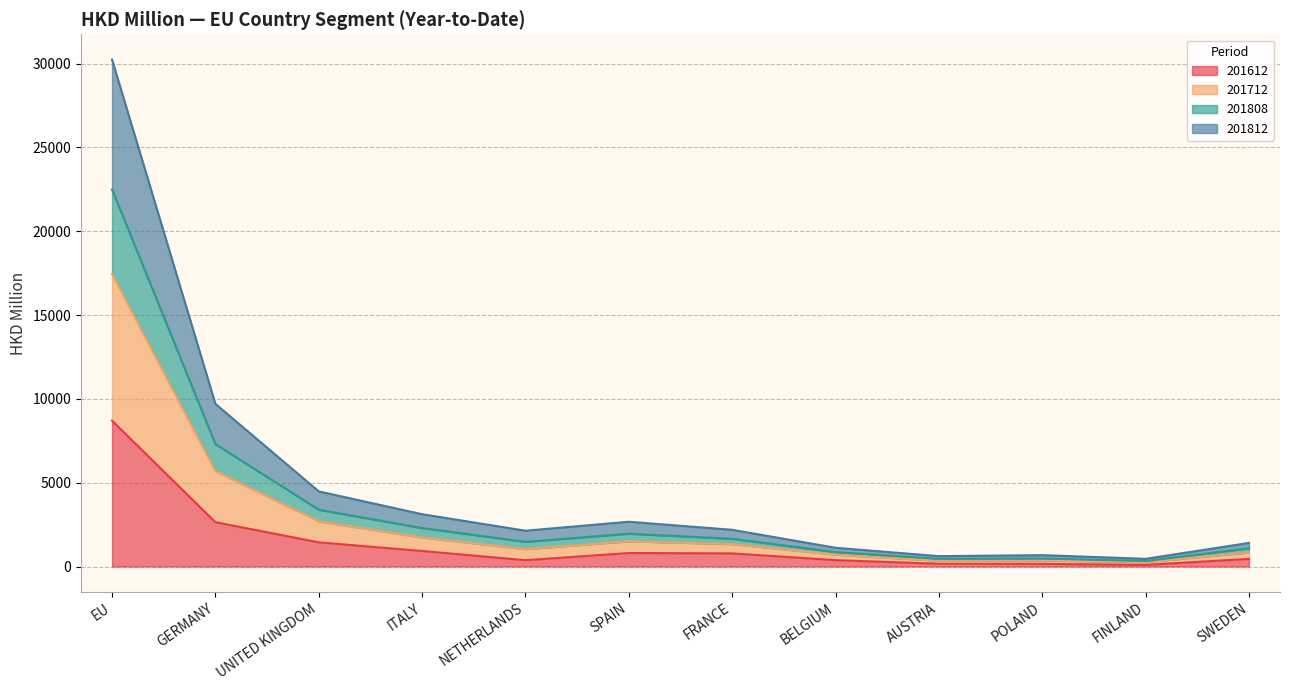

At which category is the sum across all series the highest?

EU